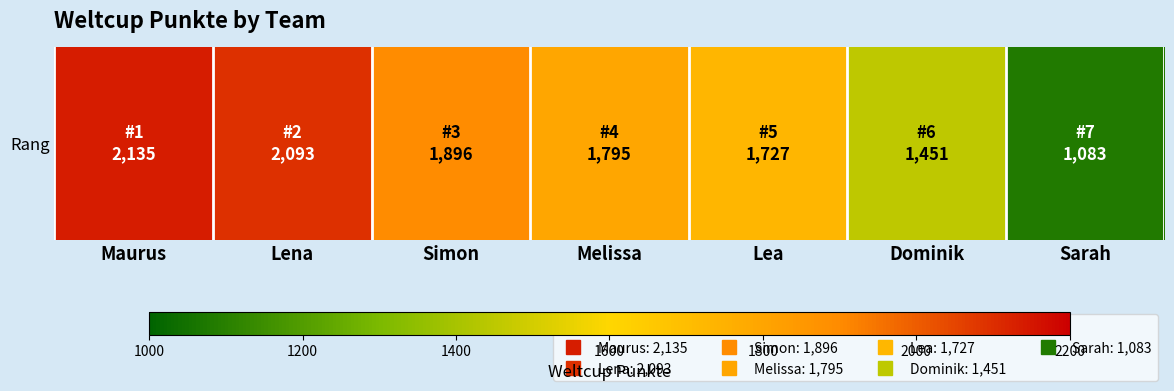

List the labels in order of value, smallest first.

Sarah, Dominik, Lea, Melissa, Simon, Lena, Maurus